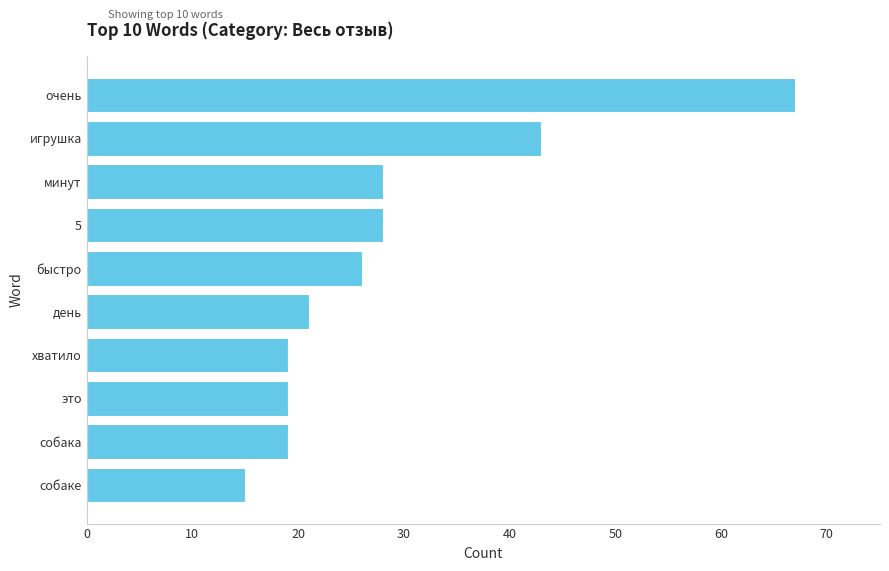

What is the maximum value shown in the chart?

67